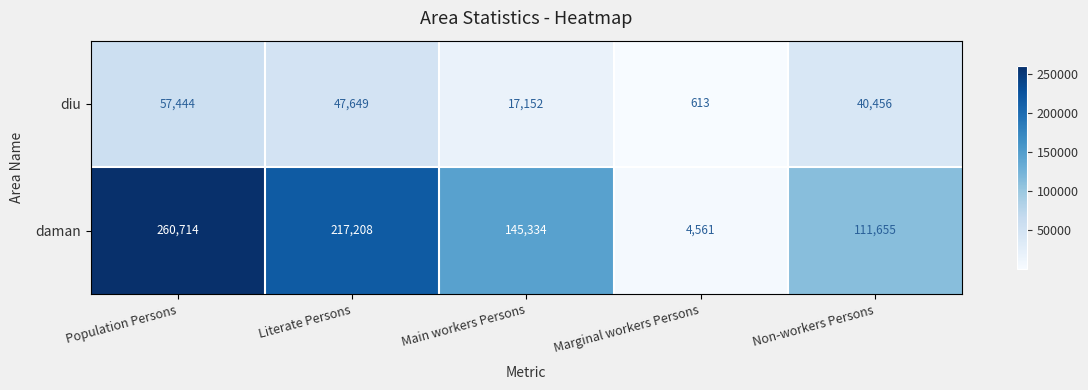

What is the difference between the diu values at Non-workers Persons and Marginal workers Persons?

39843